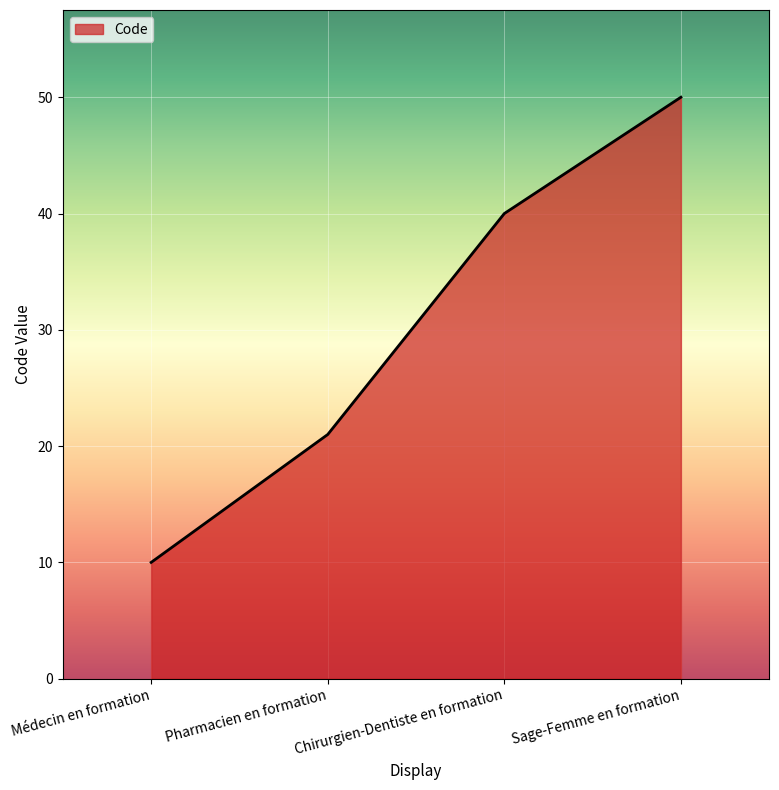

Reading left to right, extract all data points from this chart.

Médecin en formation=10	Pharmacien en formation=21	Chirurgien-Dentiste en formation=40	Sage-Femme en formation=50